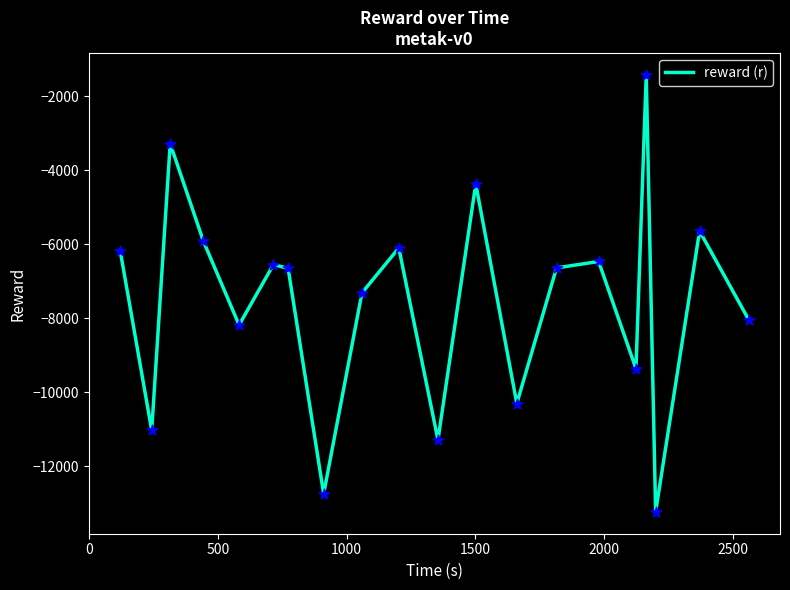

What is the minimum value shown in the chart?

-13232.3